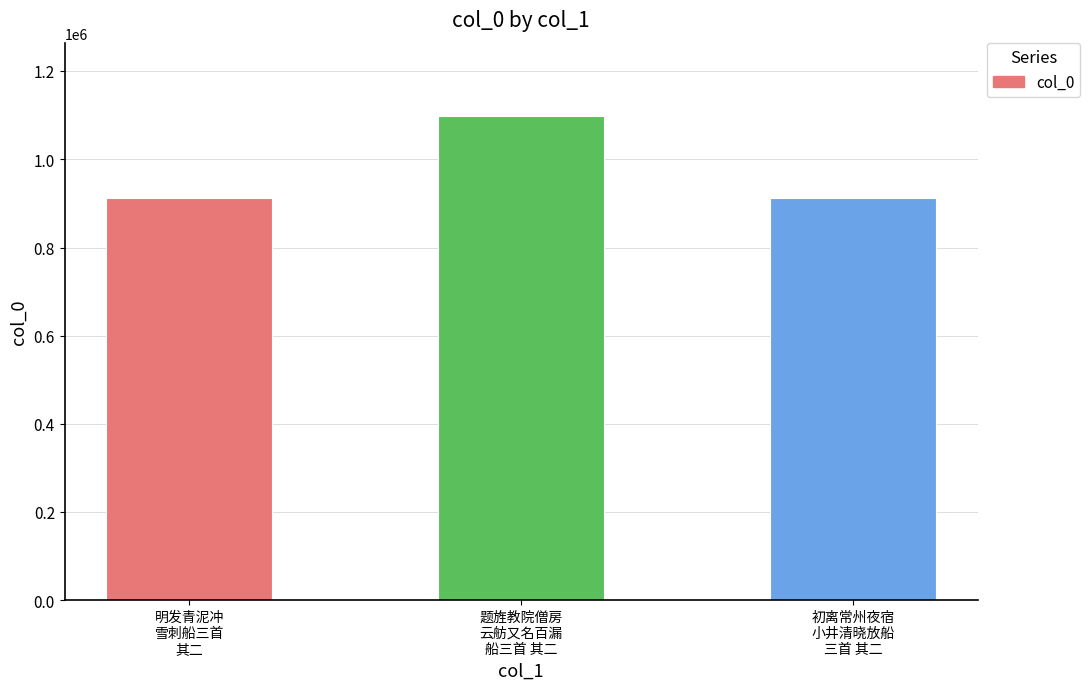

What is the ratio of the value at 初离常州夜宿
小井清晓放船
三首 其二 to the value at 明发青泥冲
雪刺船三首
其二?

1.0